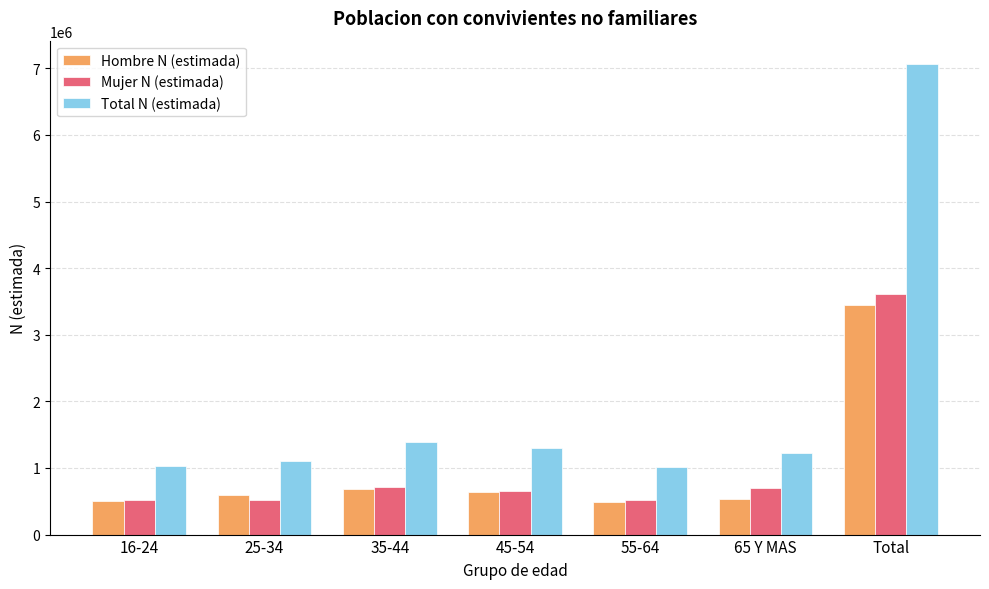

Where is Total N (estimada) nearest to the value 4034925?

35-44